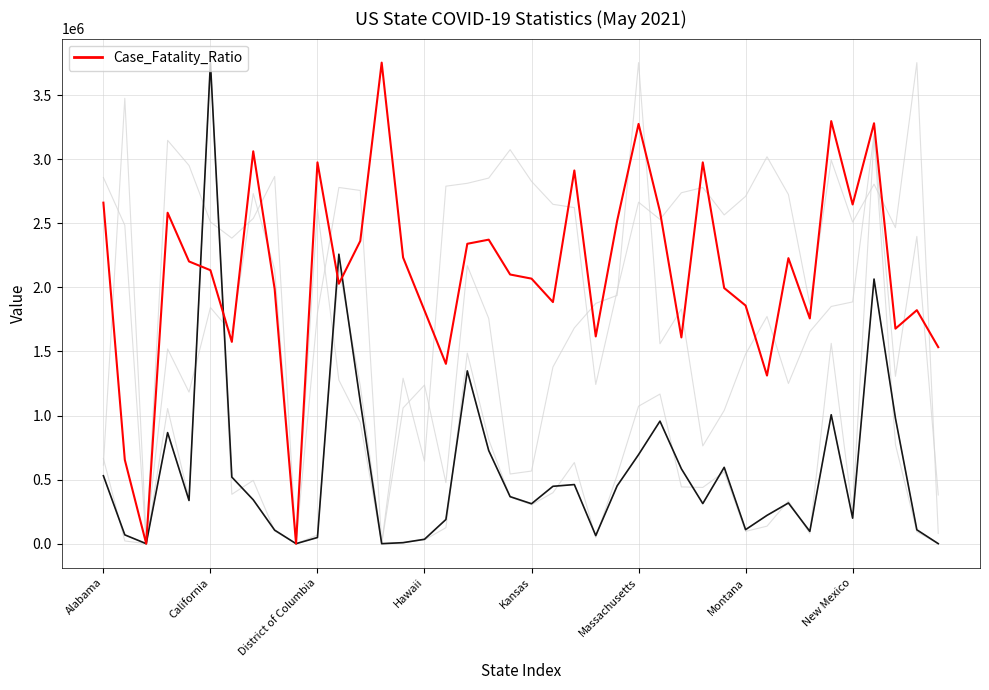

True or false: Case_Fatality_Ratio has more than 1 interior local peaks.

True